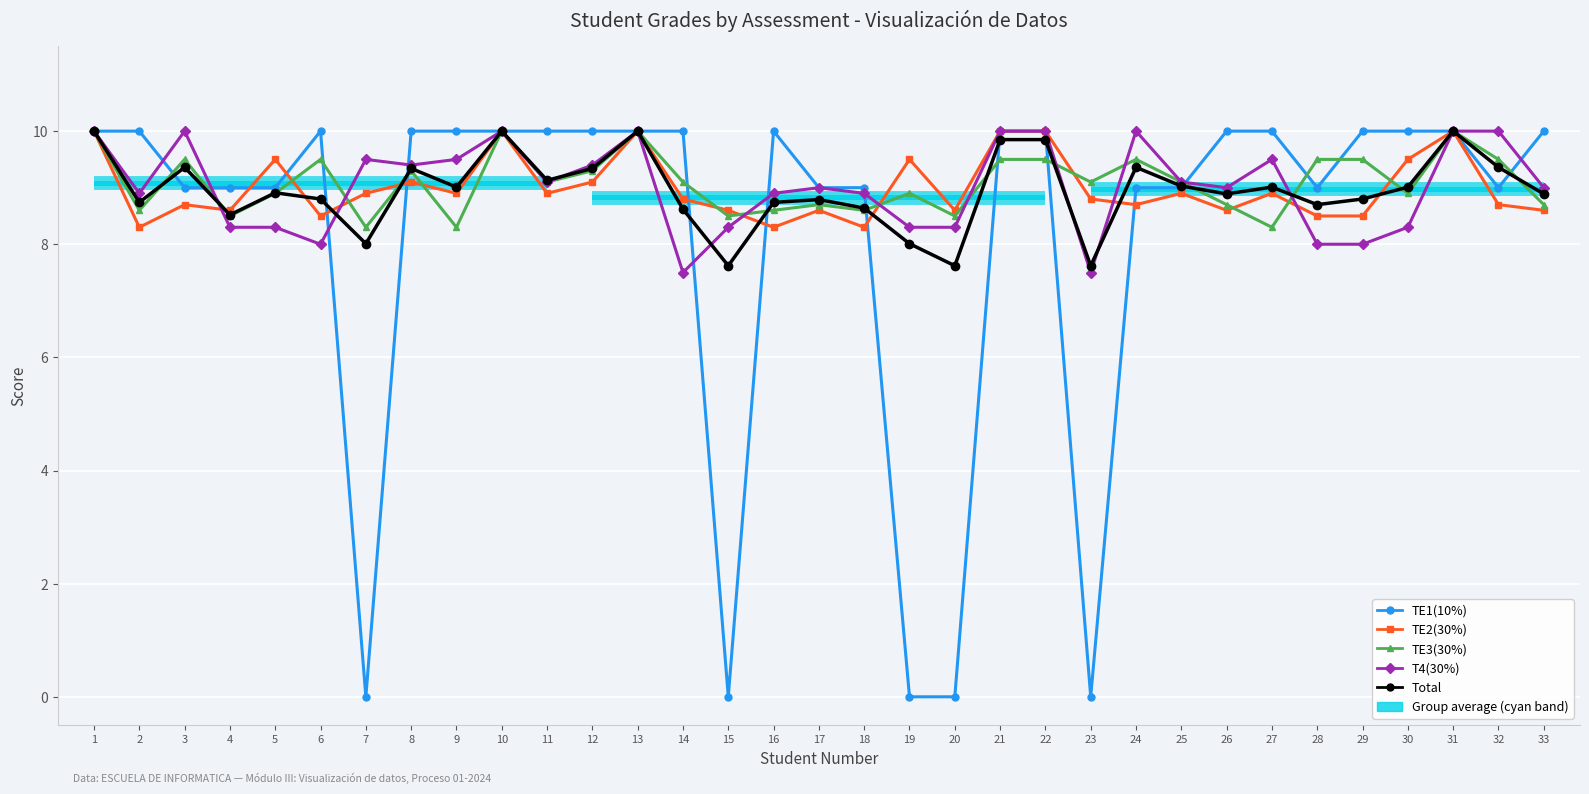

At how many categories does at least one series exceed 3?

33